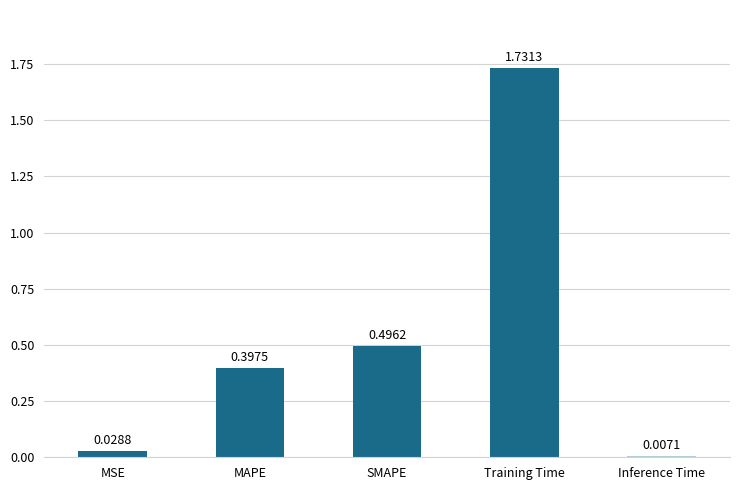

Rank the categories by value from highest to lowest.

Training Time, SMAPE, MAPE, MSE, Inference Time